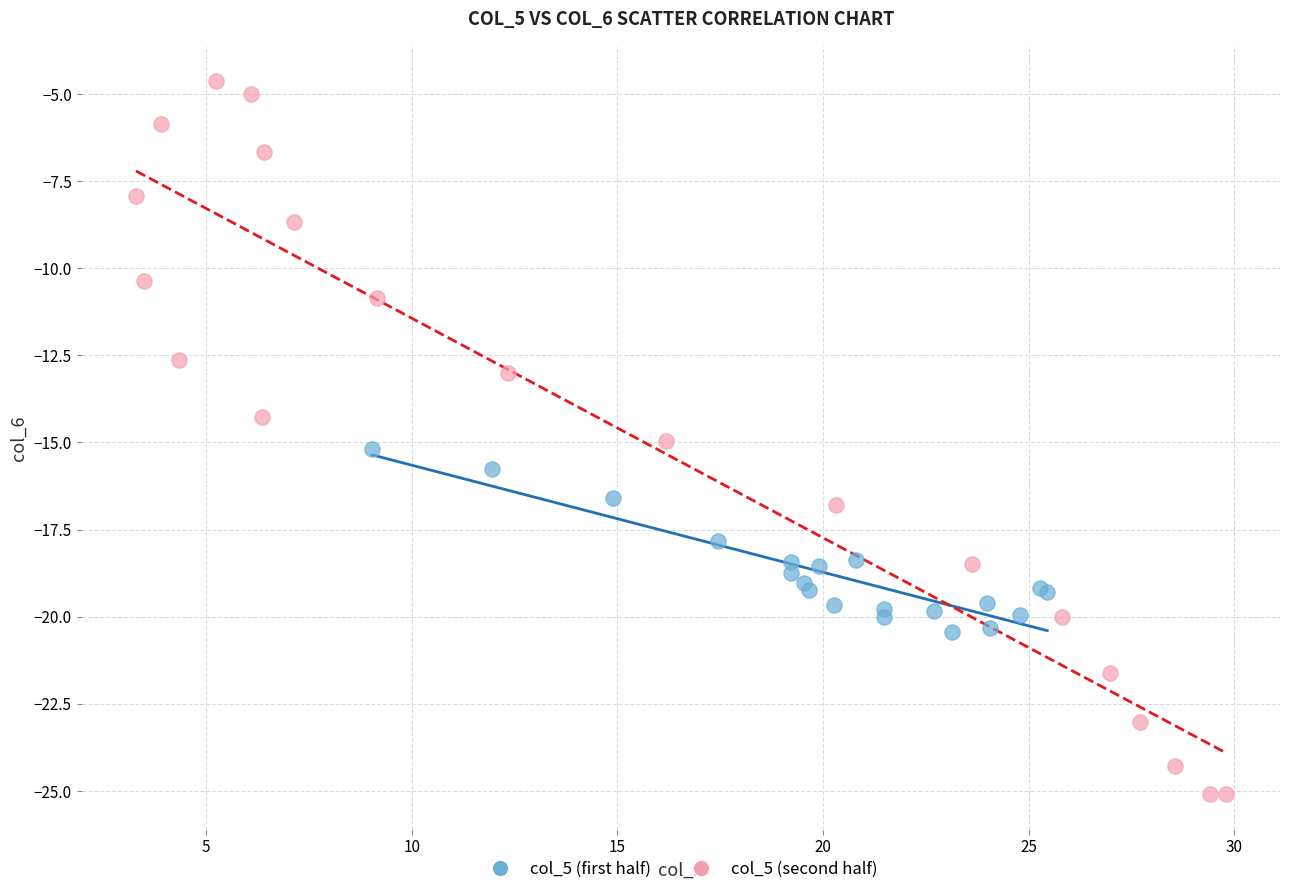

What are all the series names shown in the legend?

col_5 (first half), col_5 (second half)